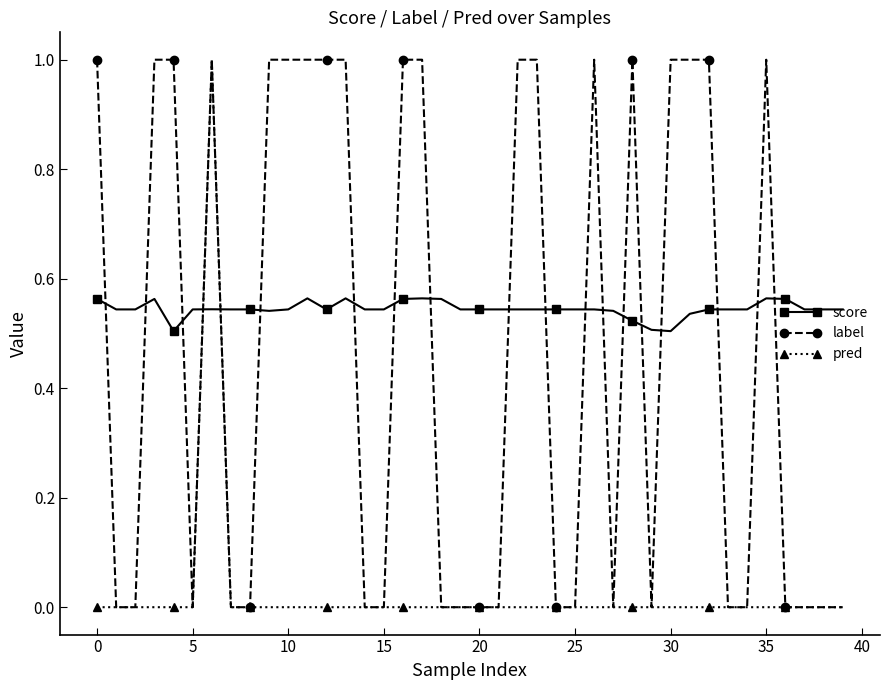

How many lines are shown in the chart?

3